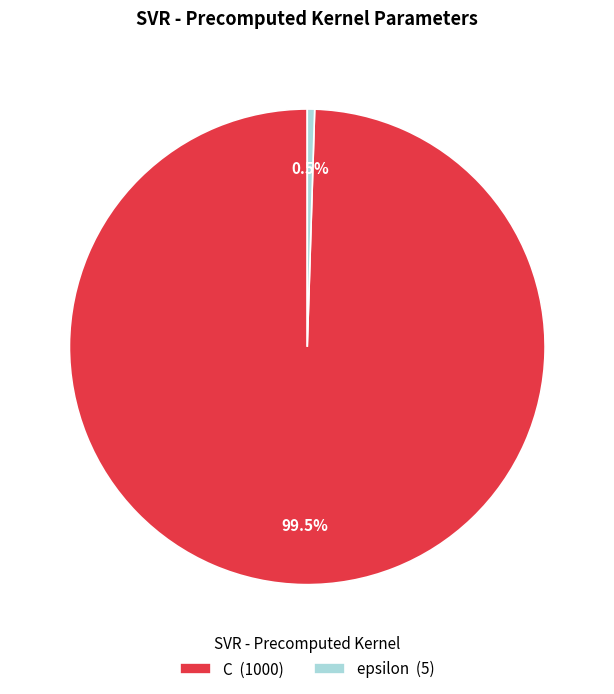

What is the smallest slice in the pie chart?

epsilon